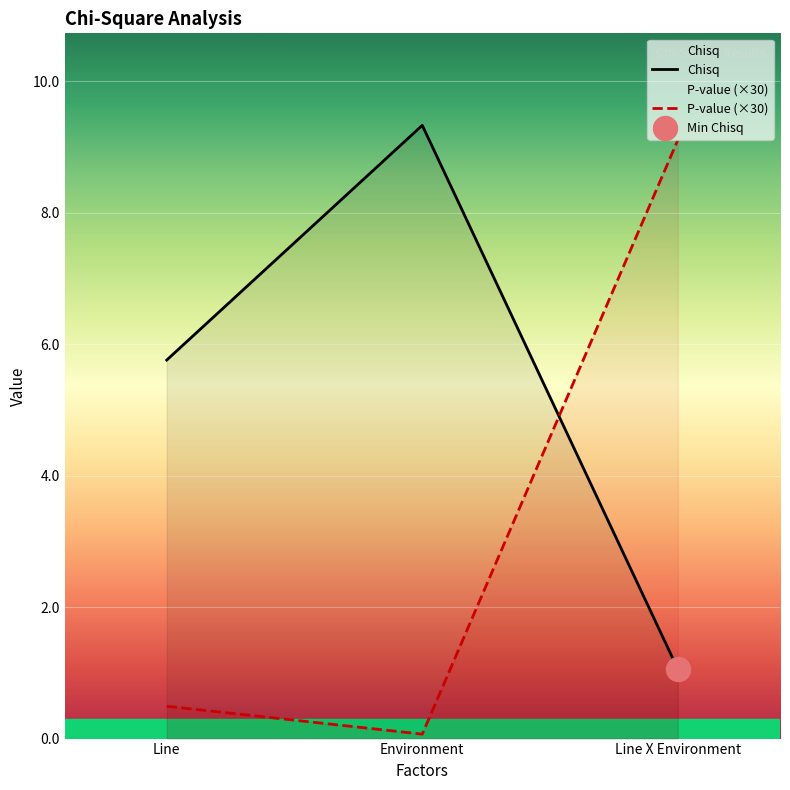

At how many categories does at least one series exceed 3?

3